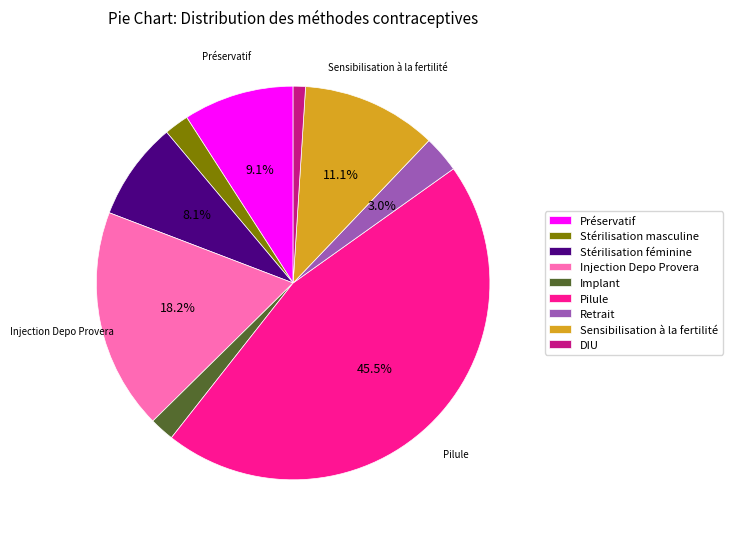

Do Implant and Pilule together represent more than half of the pie?

No